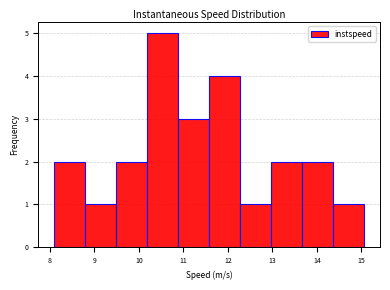

Reading left to right, transcribe this chart: for each bar, give the range it covers on the x-axis and its height. Neither the bar edges nor the heights are printed on the chart, so give them approximately, as read against the axes.

8.1 to 8.8: 2
8.8 to 9.5: 1
9.5 to 10.2: 2
10.2 to 10.9: 5
10.9 to 11.6: 3
11.6 to 12.3: 4
12.3 to 13.0: 1
13.0 to 13.7: 2
13.7 to 14.4: 2
14.4 to 15.1: 1